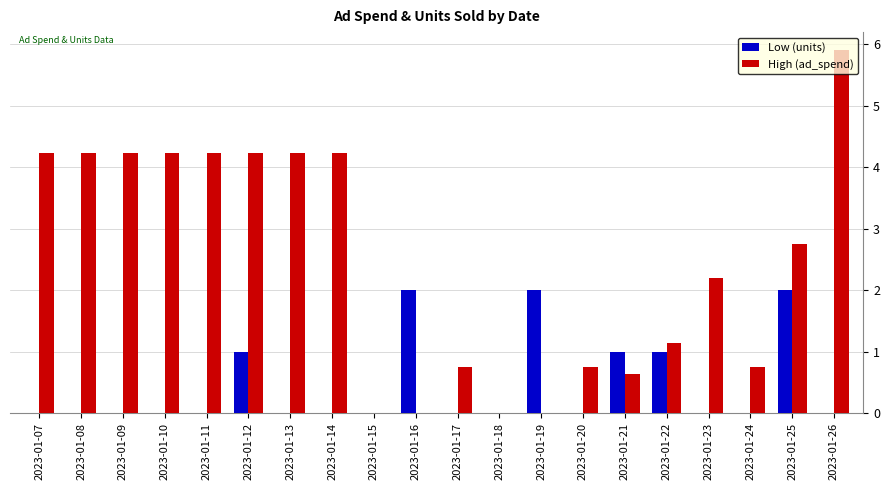

Which series has the largest total across all categories?

High (ad_spend)